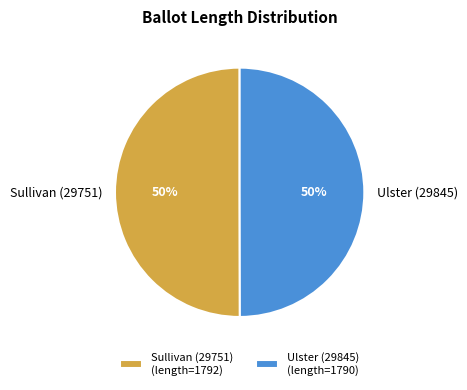

Count the number of slices in the pie.

2